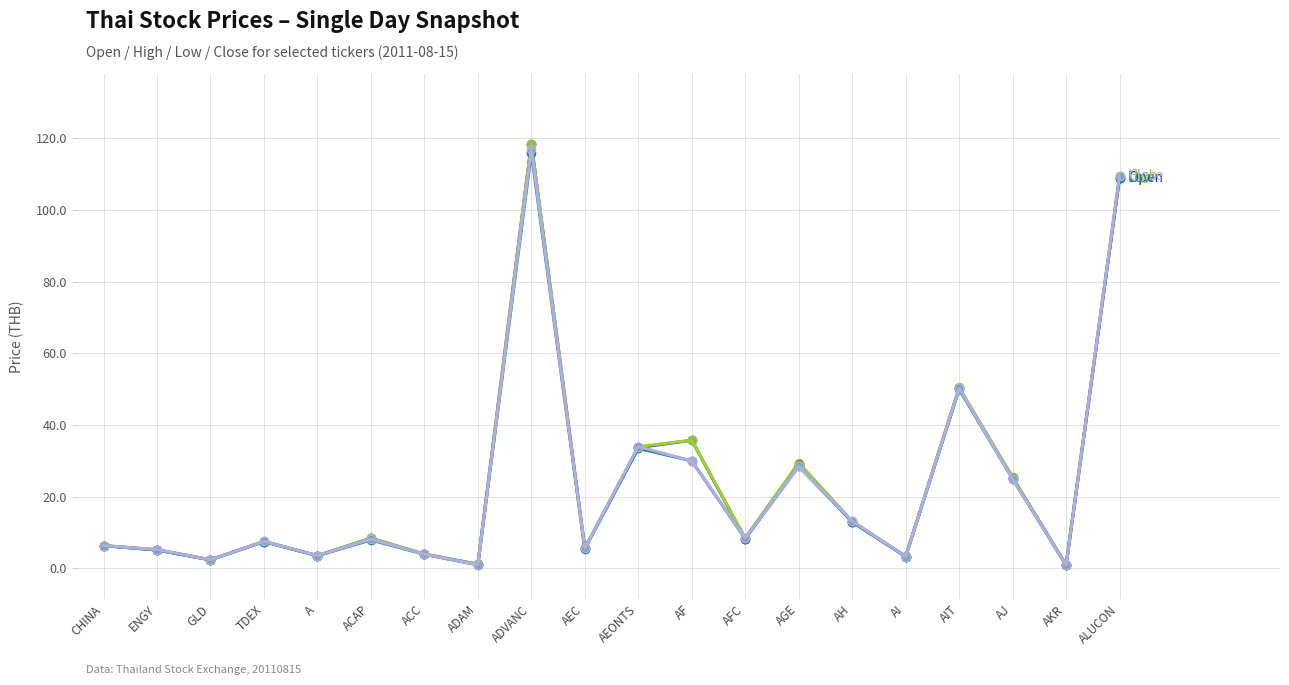

What is the label of the 18th point from the right?

GLD